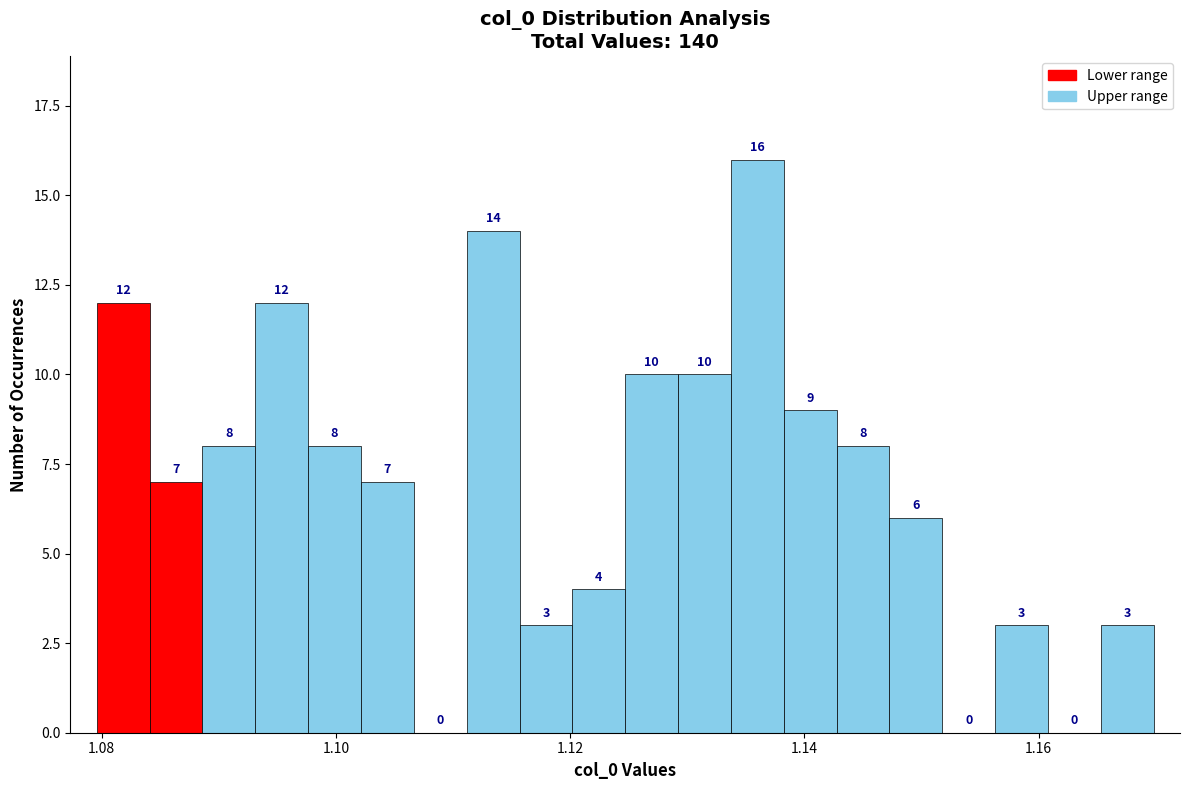

Around what value on the x-axis is the tallest bar? Give the approximate position of its centre, as read against the axis.

1.136